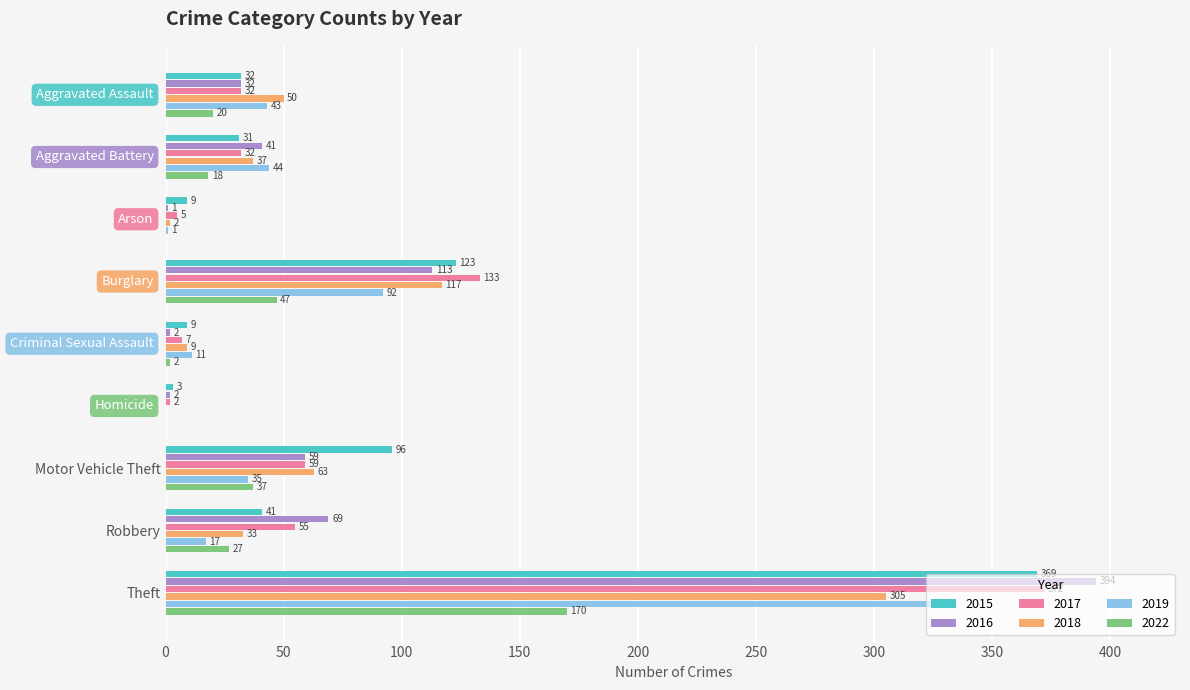

What is the greatest value displayed?

394